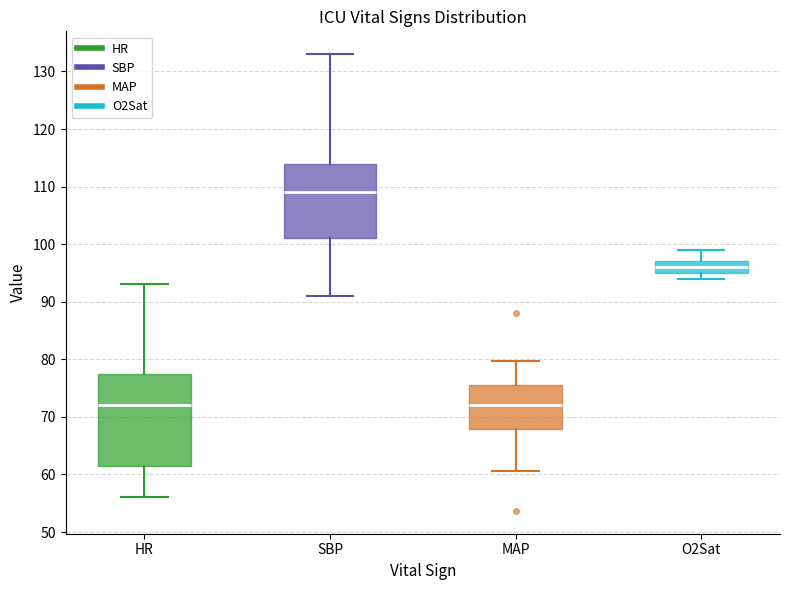

Reading left to right, read every box against the y-axis: the position of its median line, the range the box covers, and the ends of its whiskers. The values are not printed on the chart, so give them approximately, as read against the axis.

HR: median 72, box 62 to 78, whiskers 56 to 93
SBP: median 109, box 101 to 114, whiskers 91 to 133
MAP: median 72, box 68 to 76, whiskers 61 to 80
O2Sat: median 96, box 95 to 97, whiskers 94 to 99